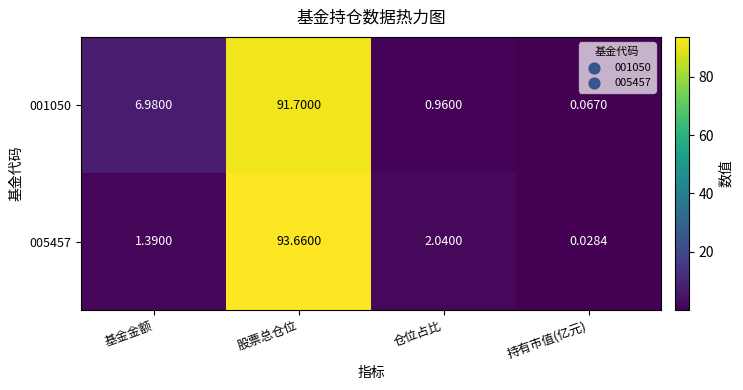

At which label is 005457 closest to 46?

仓位占比